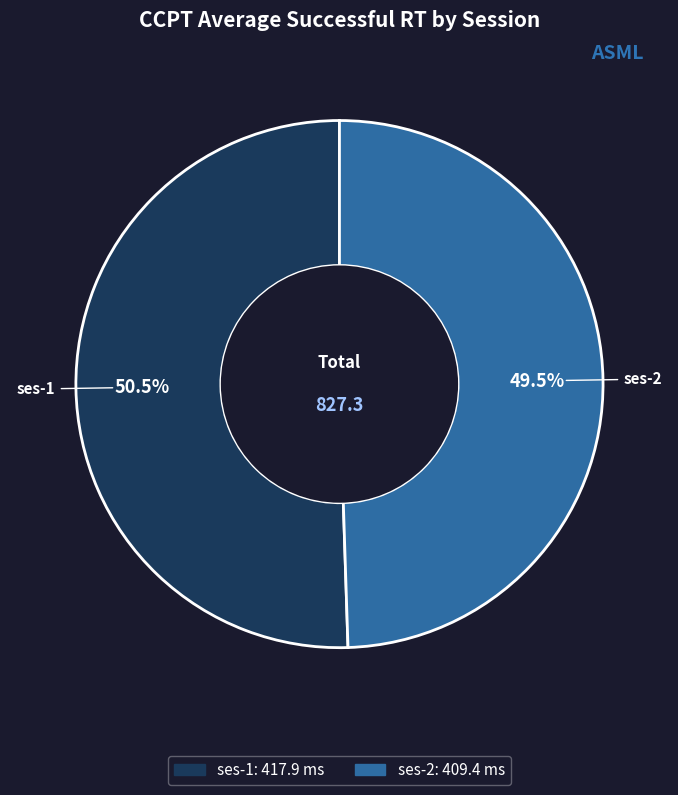

Is there a majority slice in this chart?

Yes